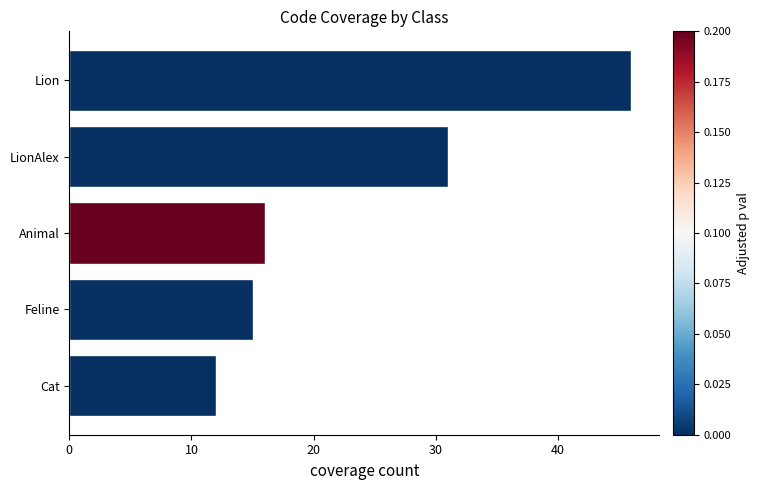

At which category does the chart reach its peak across all series?

Lion